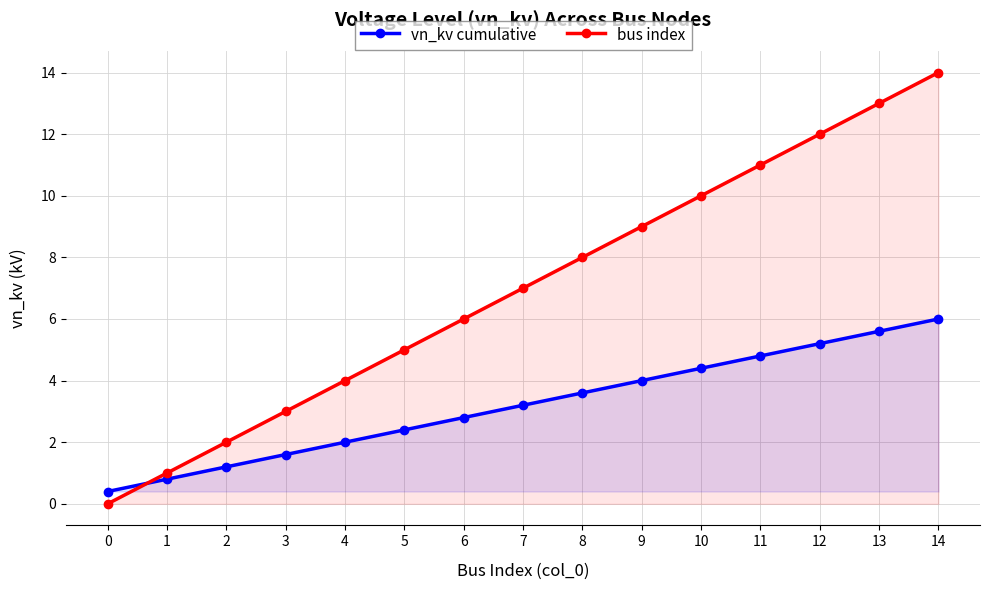

What is the total value across all series at 14?

20.0